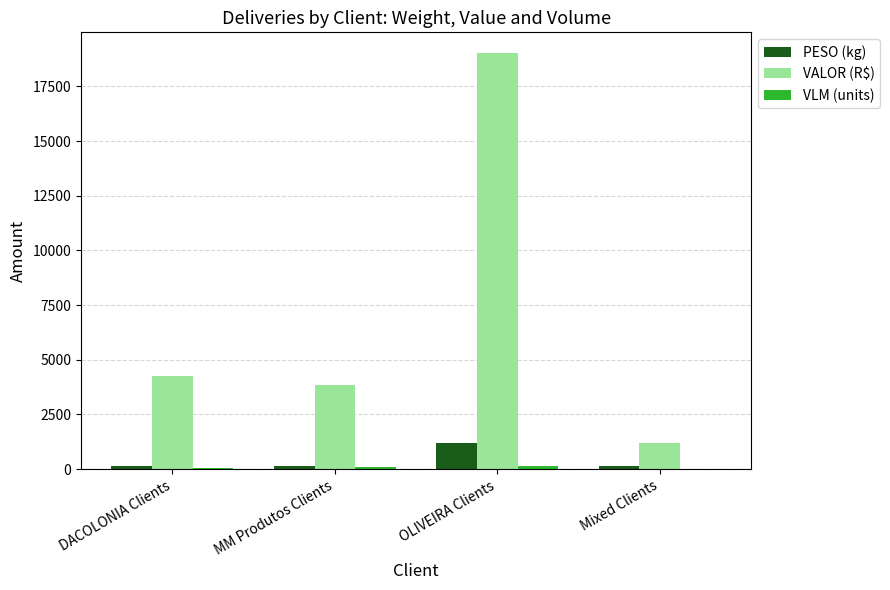

What is the approximate value of PESO (kg) at MM Produtos Clients?

157.4